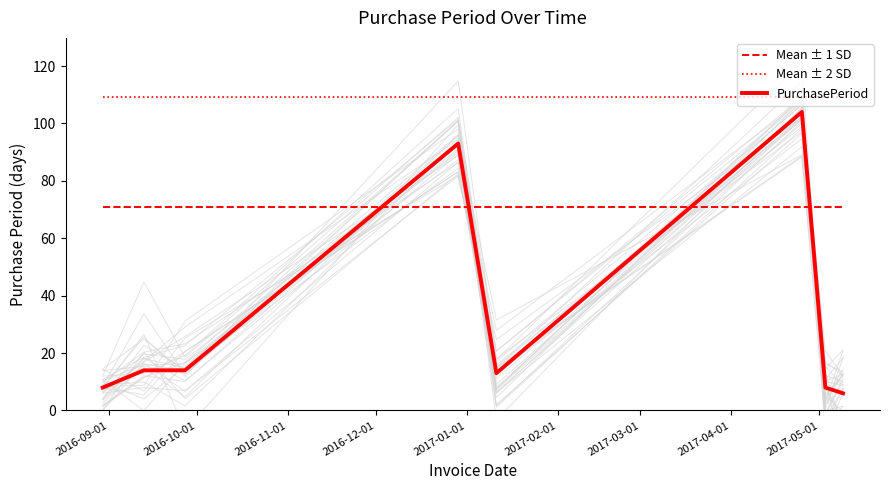

Reading left to right, list all the values displayed in this chart.

Mean ± 1 SD: 70.8	70.8	70.8	70.8	70.8	70.8	70.8	70.8
Mean ± 2 SD: 109.1	109.1	109.1	109.1	109.1	109.1	109.1	109.1
PurchasePeriod: 8.0	14.0	14.0	93.0	13.0	104.0	8.0	6.0